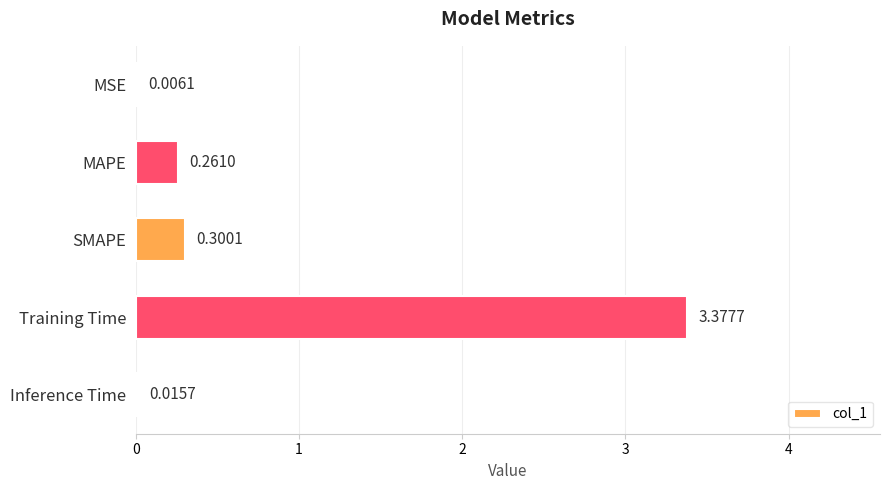

Between Training Time and MSE, which is larger?

Training Time